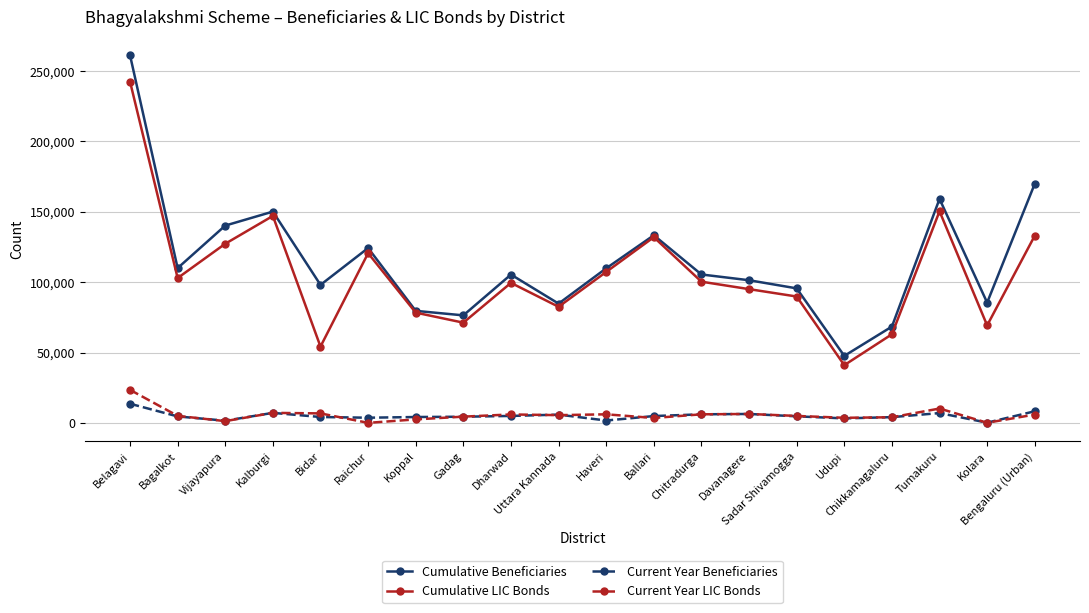

At which category does the chart reach its peak across all series?

Belagavi